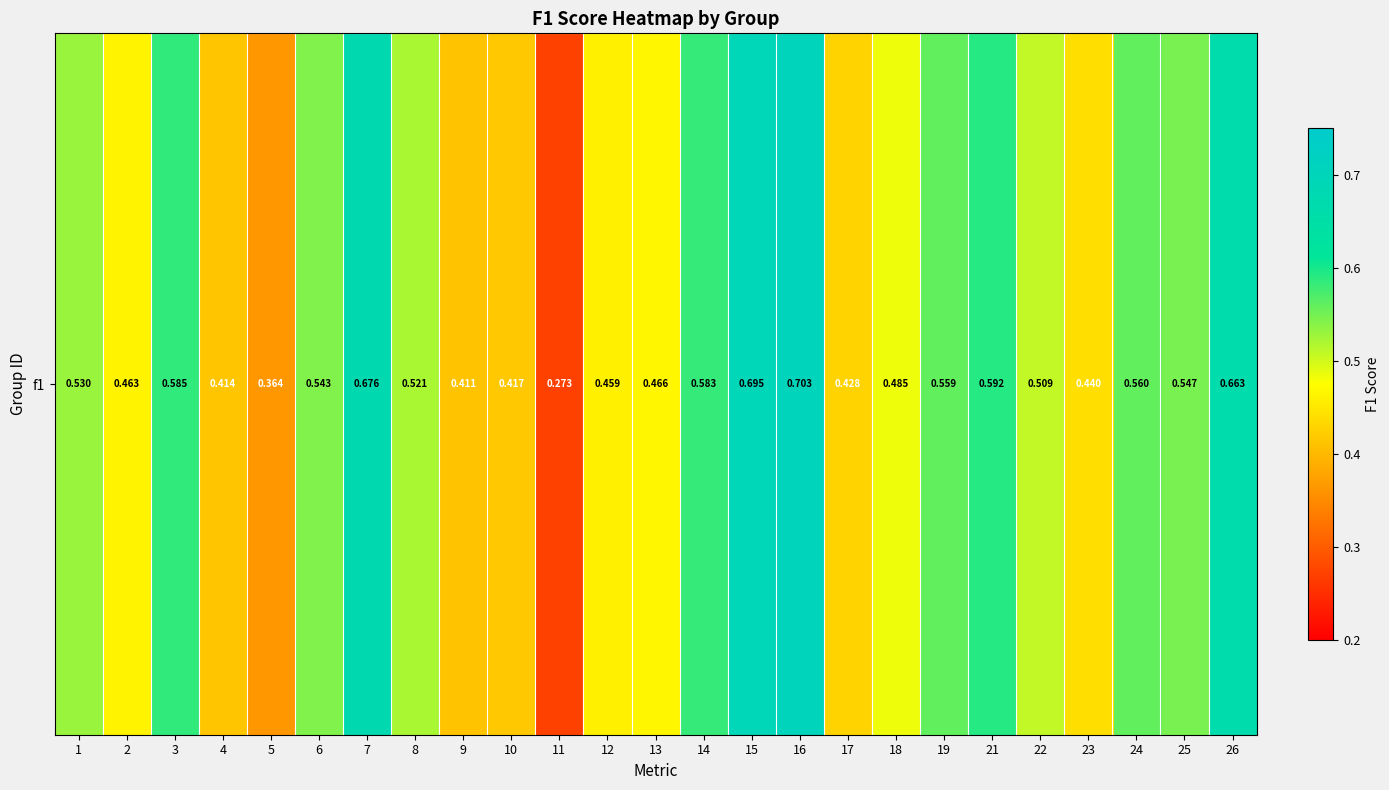

Between 24 and 6, which is larger?

24